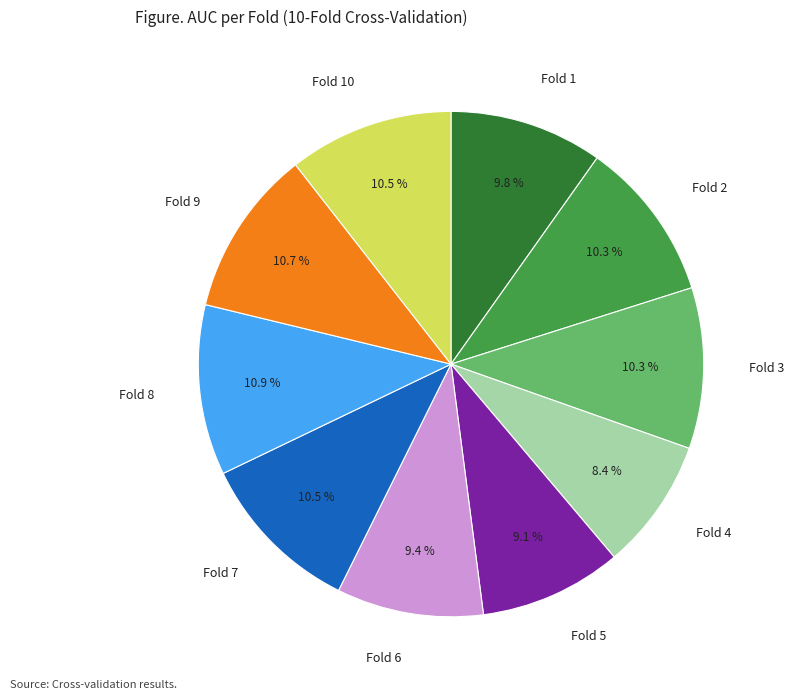

Count the number of slices in the pie.

10